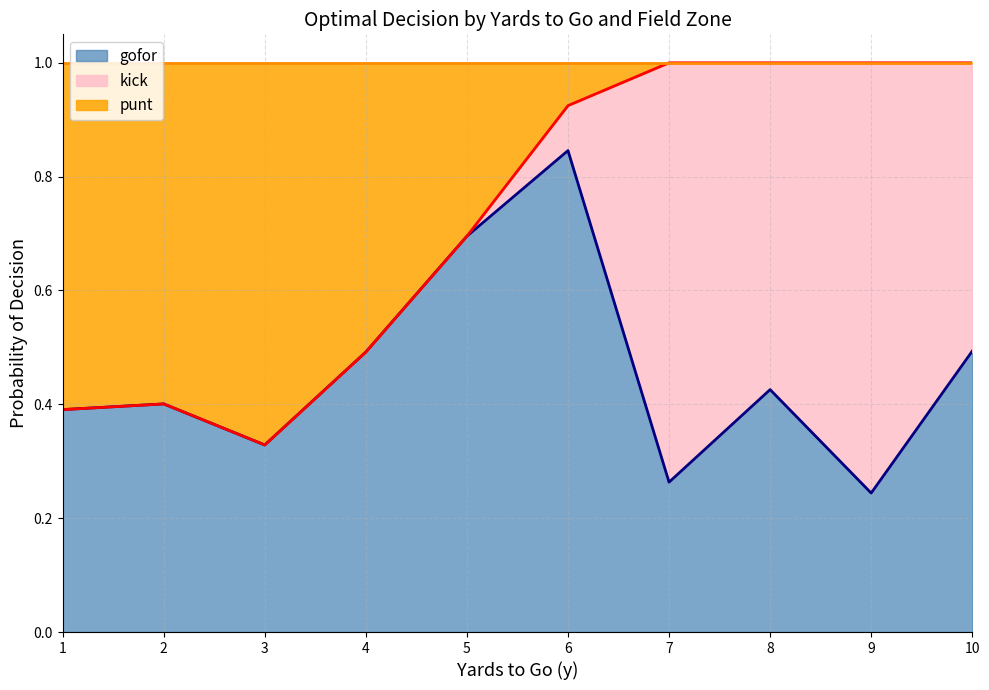

The value of gofor at 14 is 0.0. True or false?

False